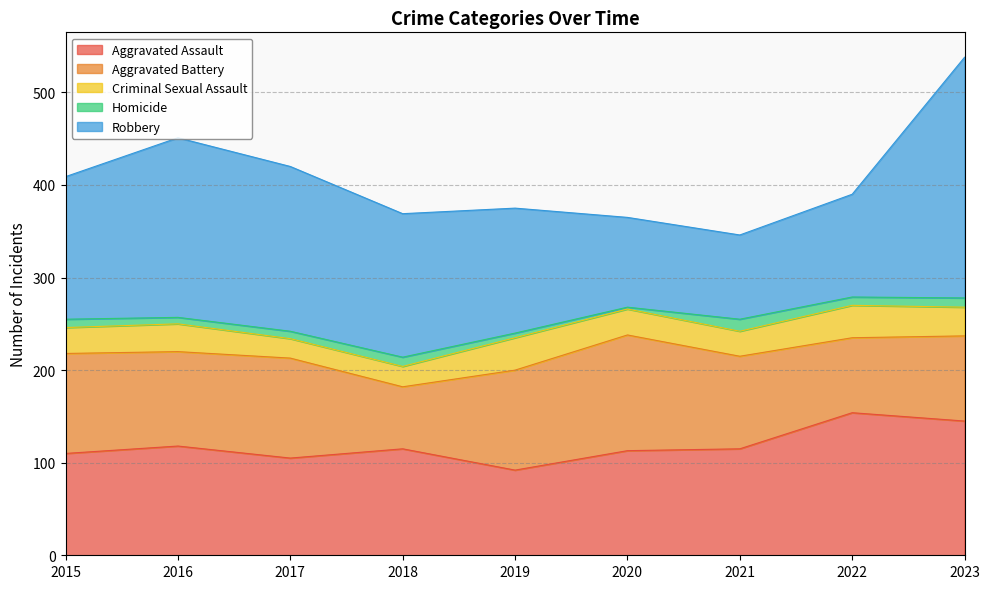

How many series are shown in this chart?

5